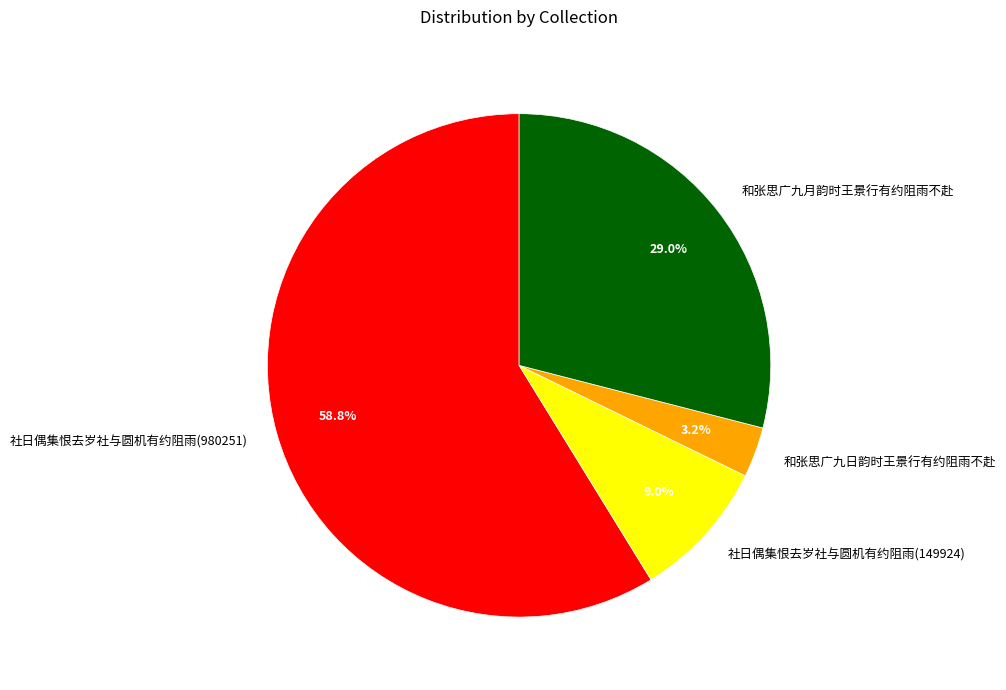

What is the ratio of the value at 和张思广九日韵时王景行有约阻雨不赴 to the value at 社日偶集恨去岁社与圆机有约阻雨(149924)?

0.4